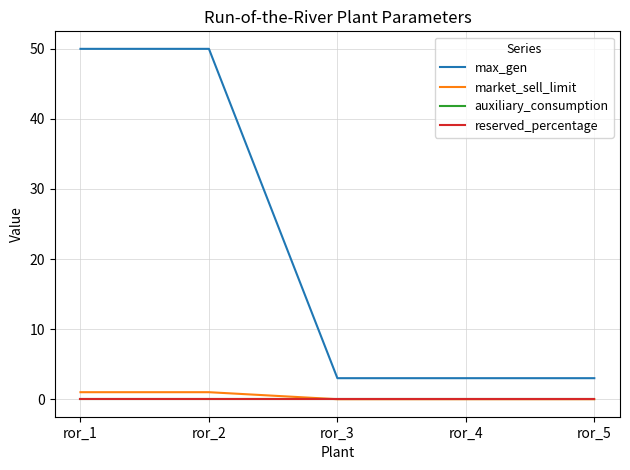

Is this an area chart (filled region under the line)?

No